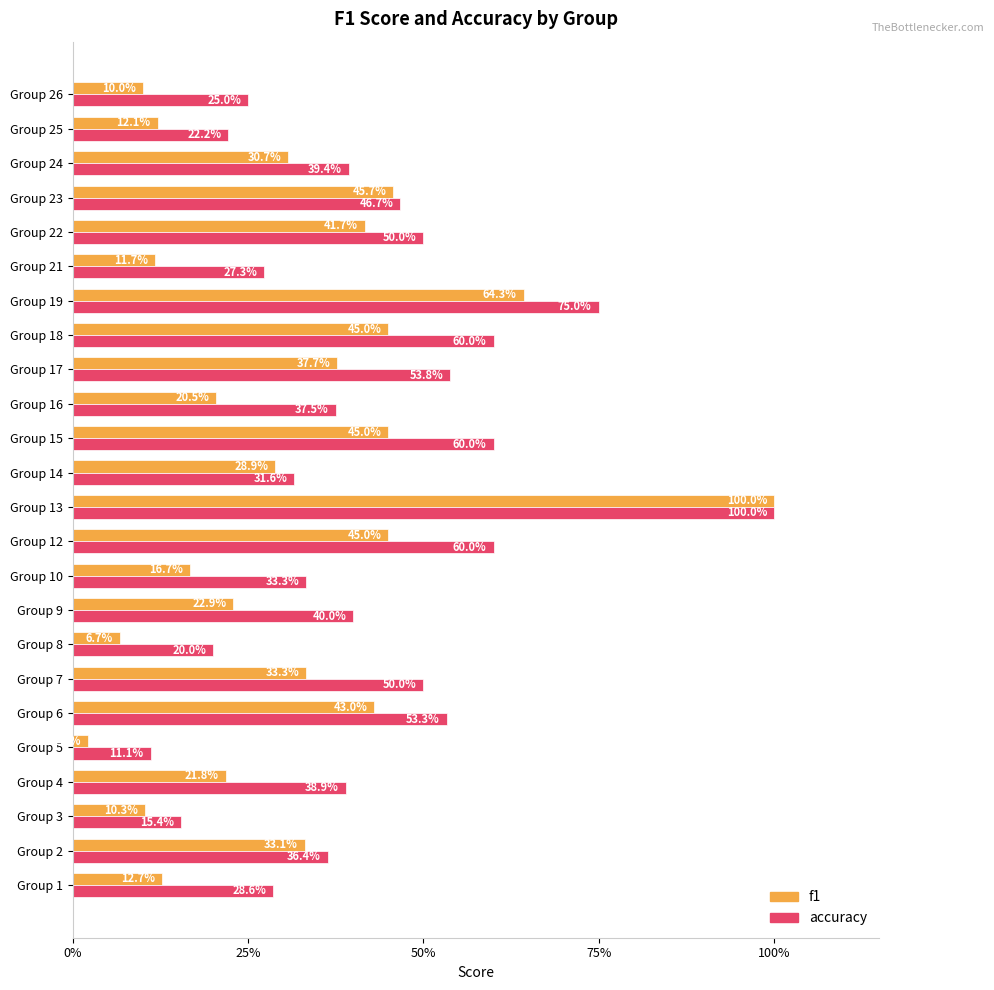

What are all the series names shown in the legend?

f1, accuracy